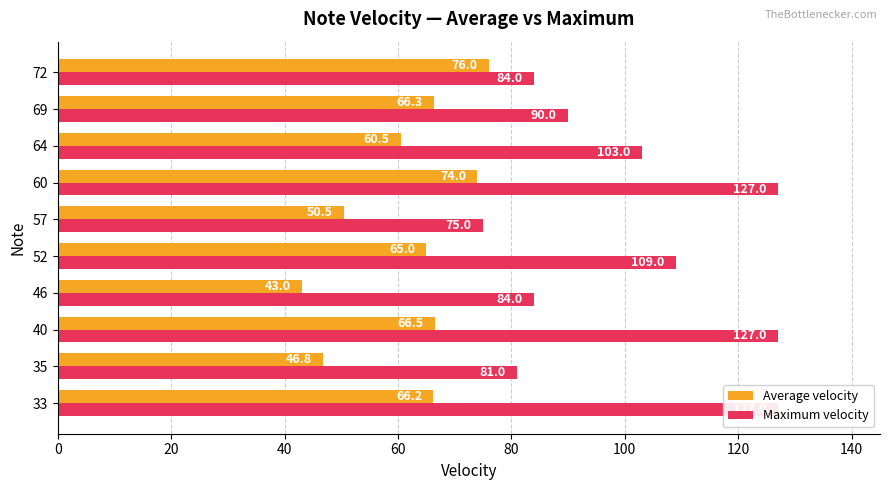

What is the value of the Maximum velocity bar at the 7th from the left?

127.0